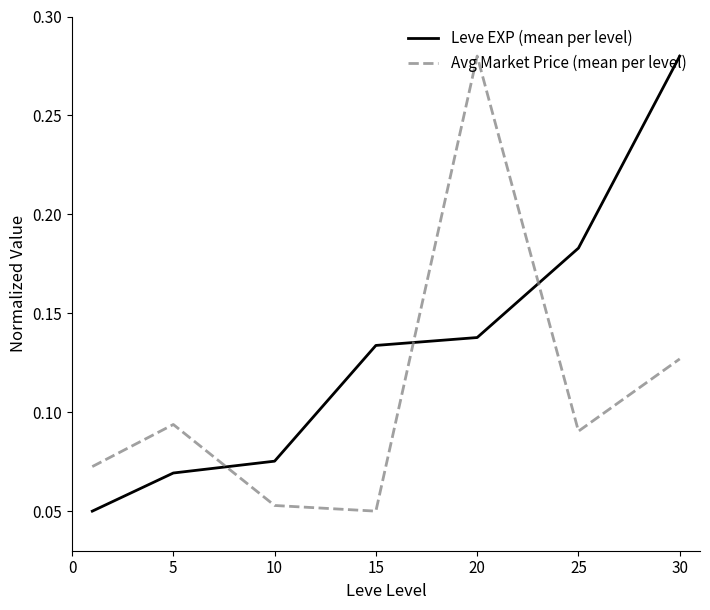

Rank the series by their average value, from lowest to highest.

Avg Market Price (mean per level), Leve EXP (mean per level)